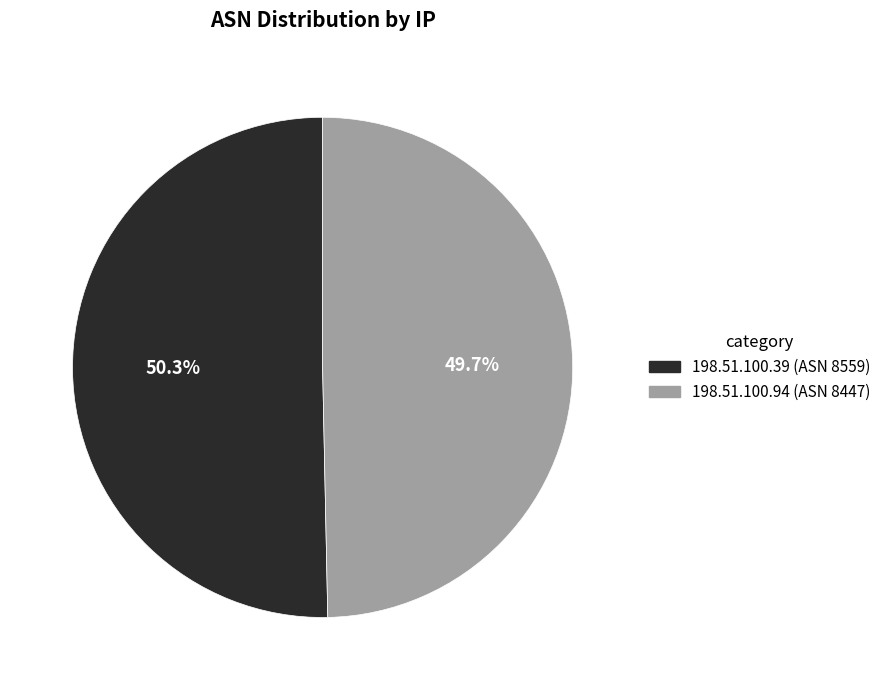

What is the ratio of the value at 198.51.100.94 (ASN 8447) to the value at 198.51.100.39 (ASN 8559)?

1.0